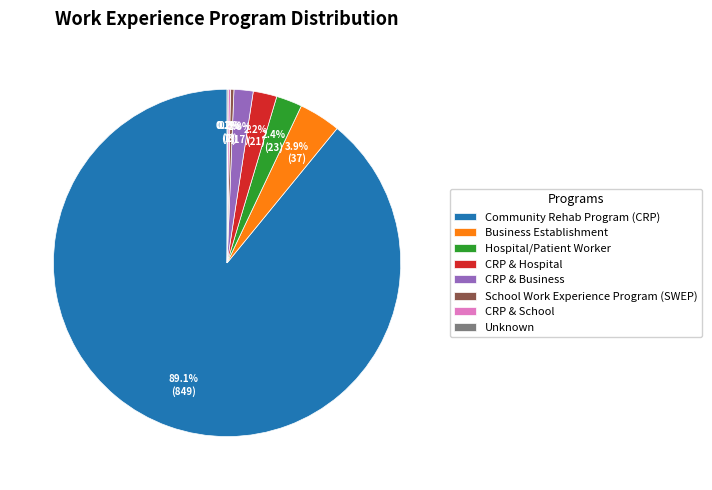

Between Business Establishment and Community Rehab Program (CRP), which is larger?

Community Rehab Program (CRP)